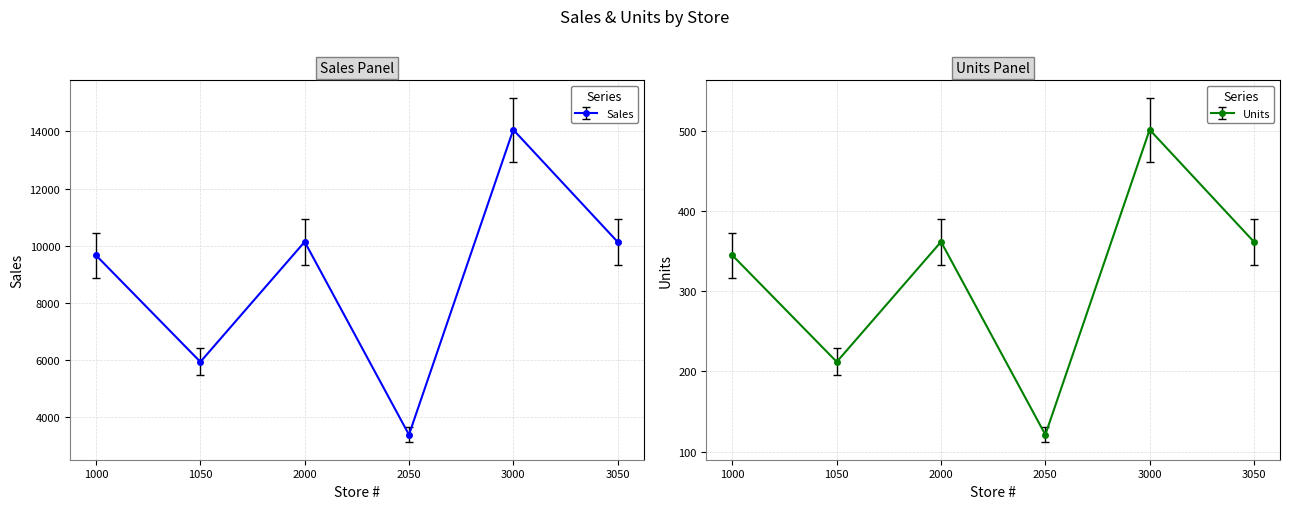

What is the difference between the highest and lowest values at 1000?

9342.6